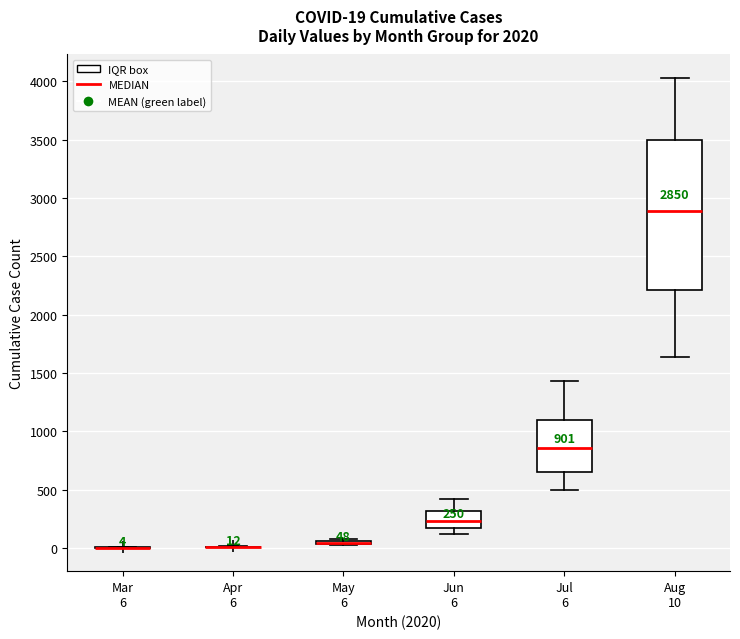

Comparing the boxes themselves (not the whiskers), which one is the tallest?

Aug 10